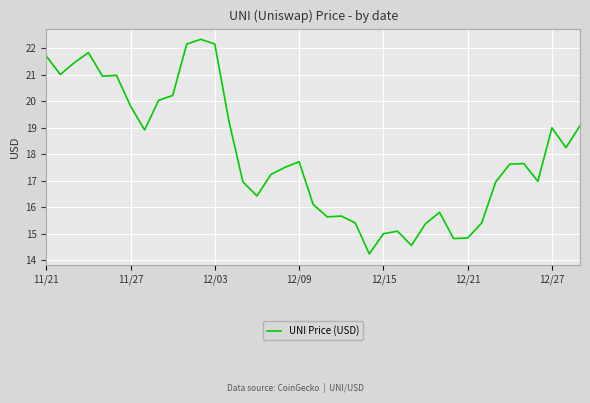

What is the maximum value shown in the chart?

22.3